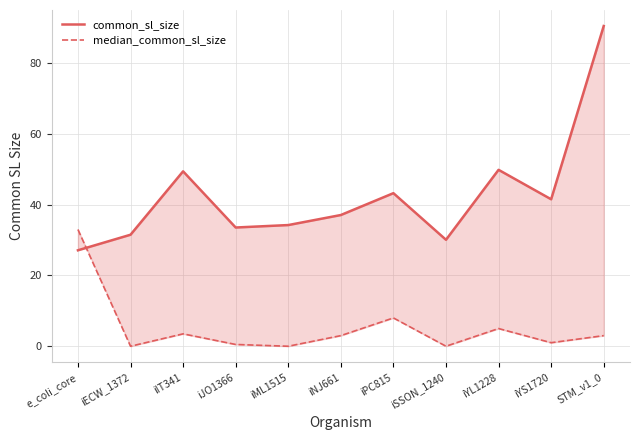

Count the number of data series in this chart.

2